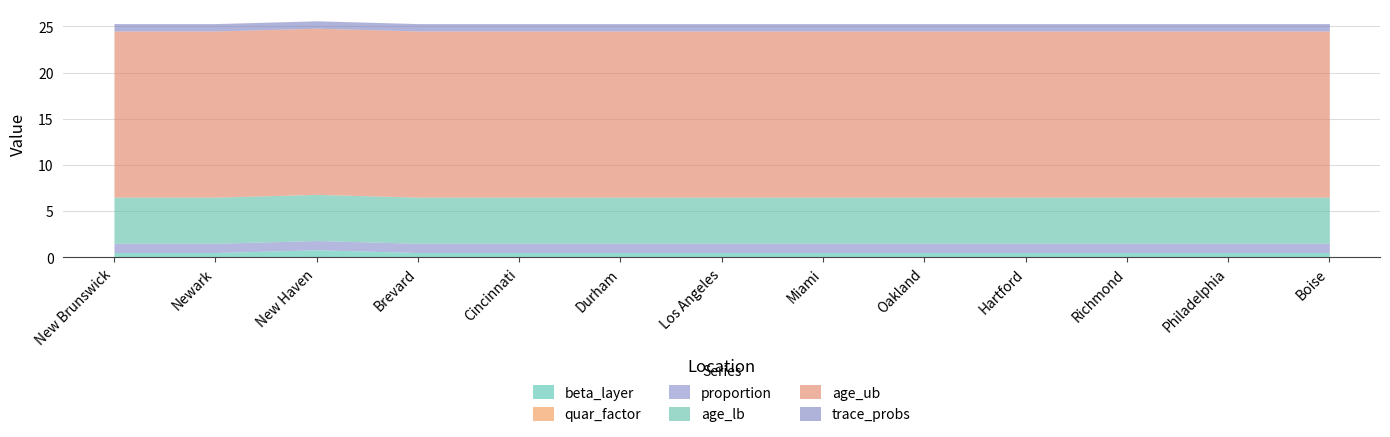

Is it true that beta_layer equals 0.5 at Los Angeles?

True